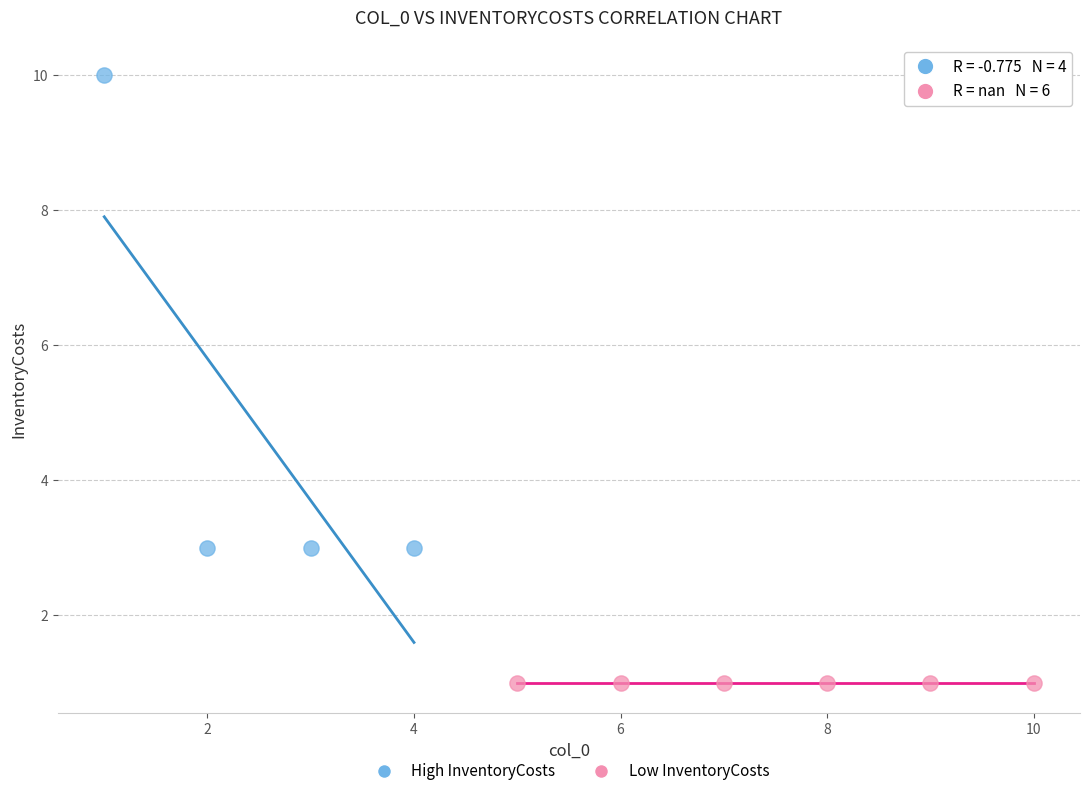

Which series reaches the minimum Y coordinate?

Low InventoryCosts